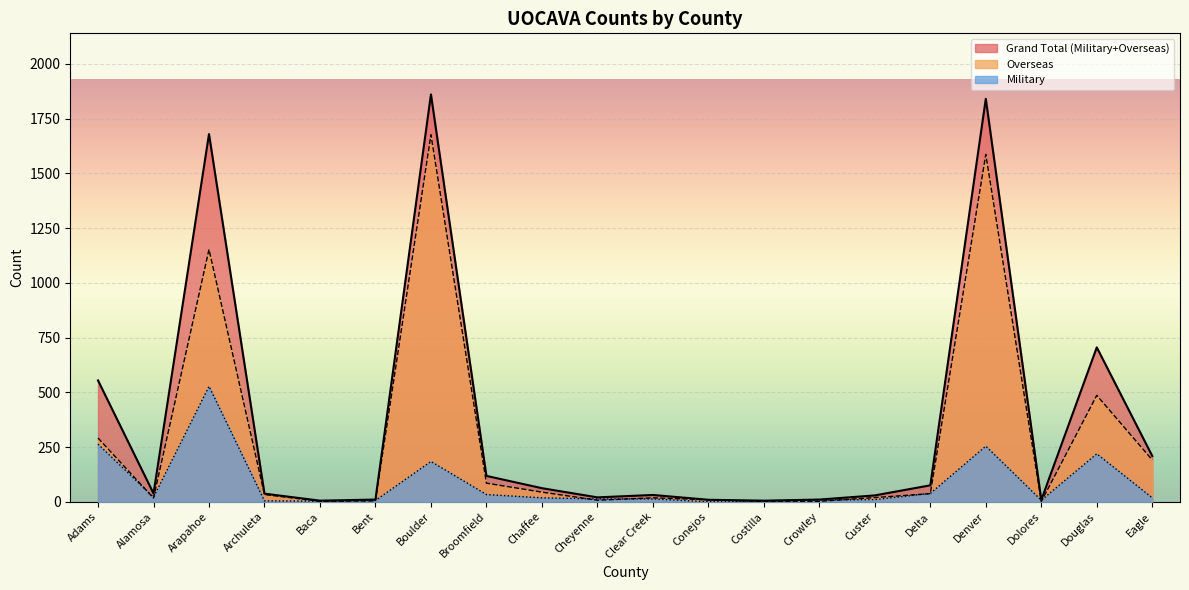

Which series has the largest total across all categories?

Grand Total (Military+Overseas)